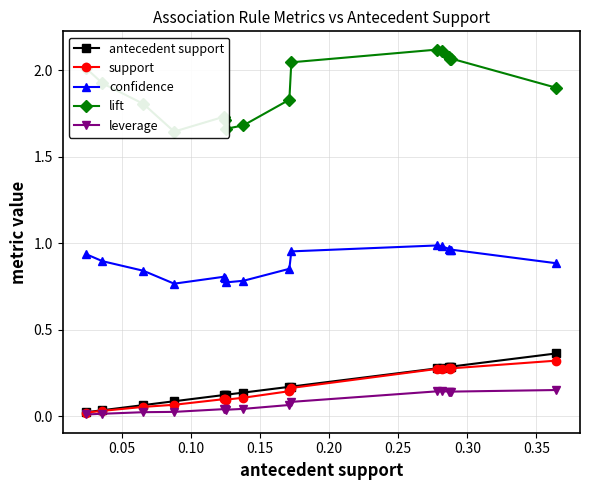

True or false: confidence and support cross at least once.

False